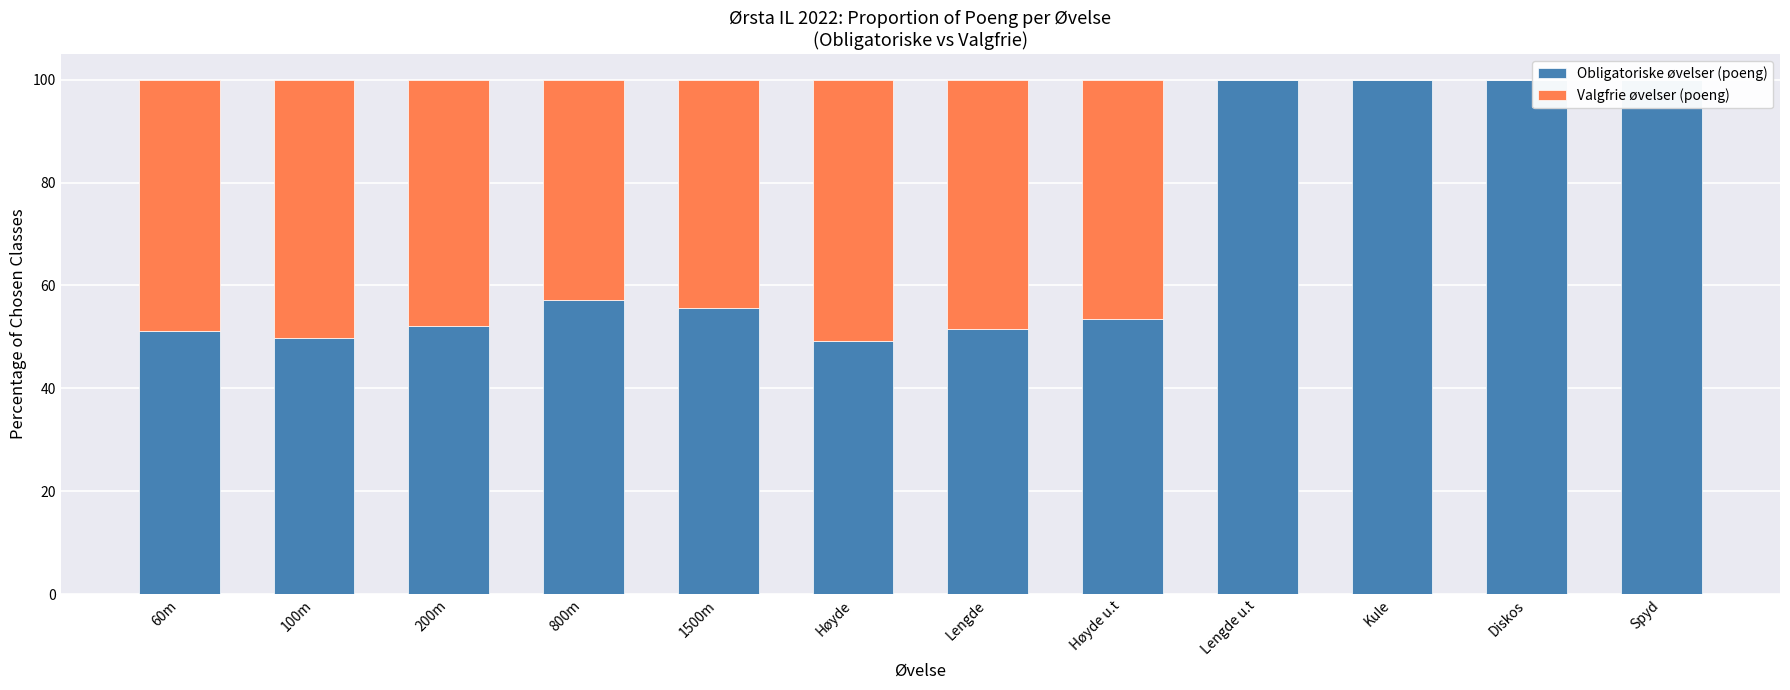

What is the label of the 1st bar from the left?

60m